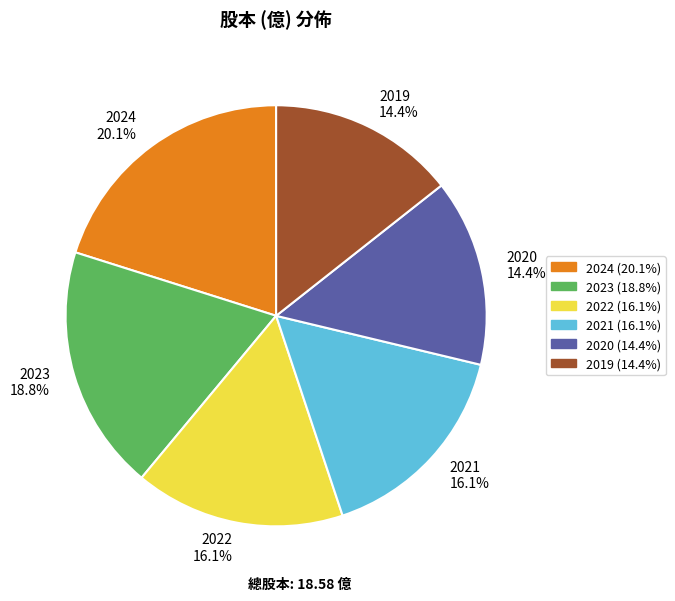

To the nearest percent, what portion does 2019 represent?

14%